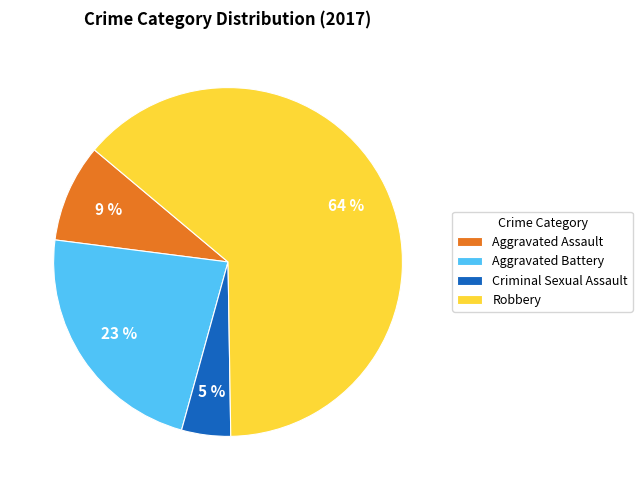

To the nearest percent, what is the average slice percentage?

25%